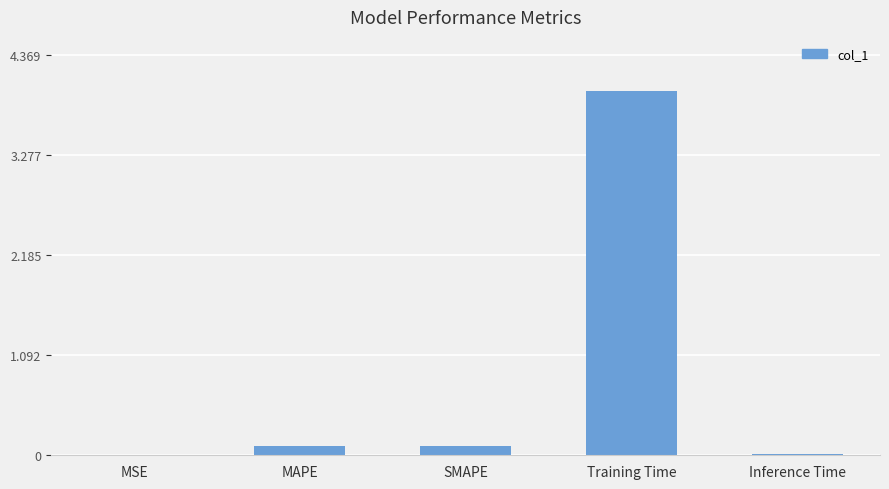

What is the sum of all values?

4.2